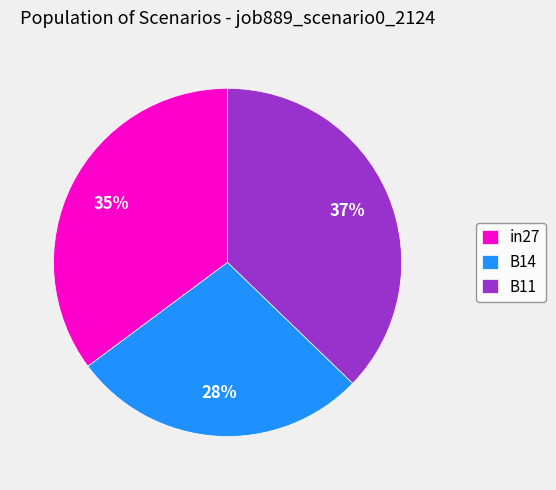

Which slice is the largest?

B11